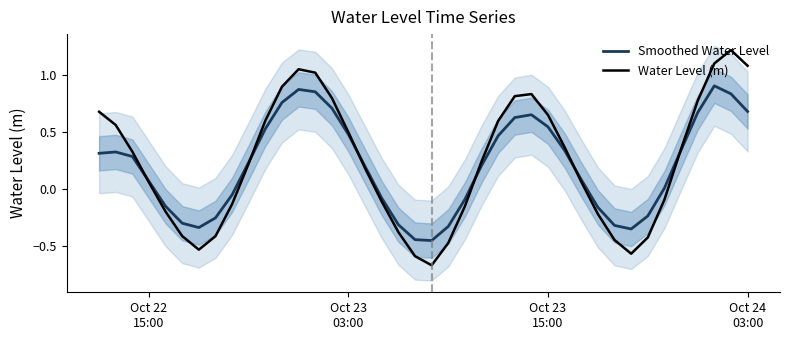

Where does the Smoothed Water Level series first go above 0?

Oct 22
15:00